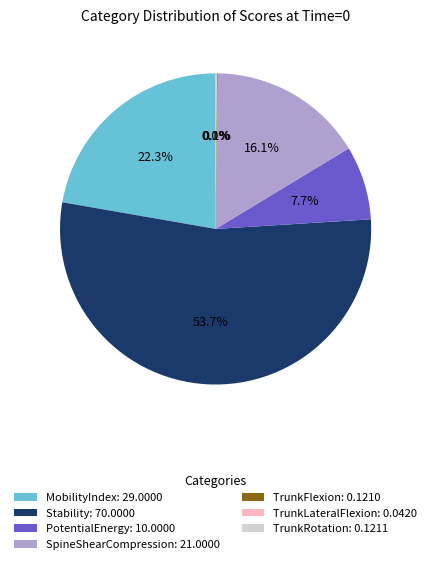

Approximately how many times larger is the value at Stability: 70.0000 compared to PotentialEnergy: 10.0000?

7.0